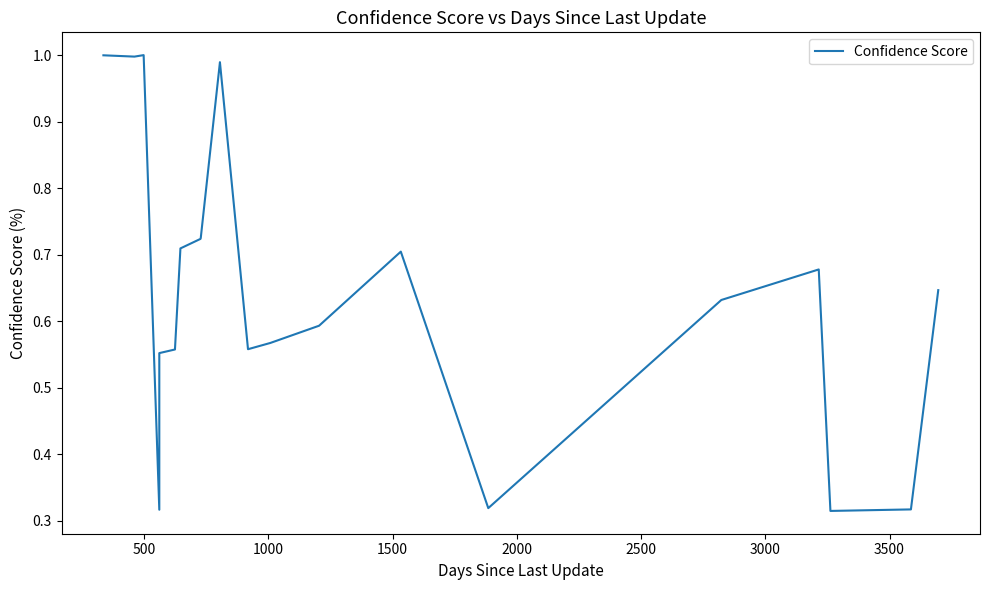

How many interior local valleys (lower than both neighbors) does the data have?

5